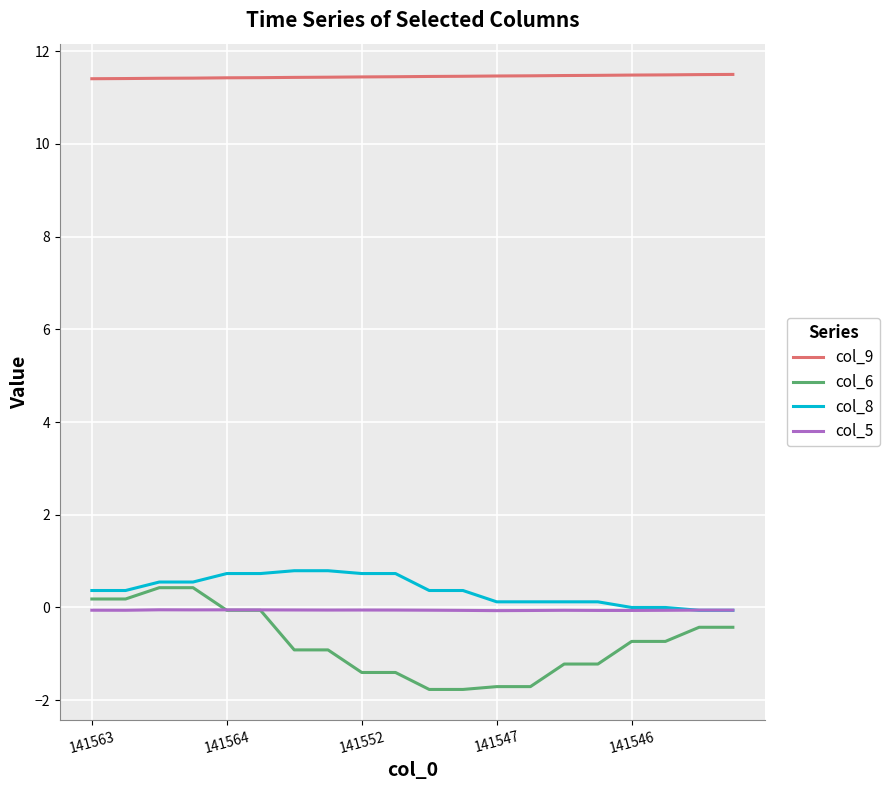

True or false: col_9 and col_8 intersect in this chart.

False